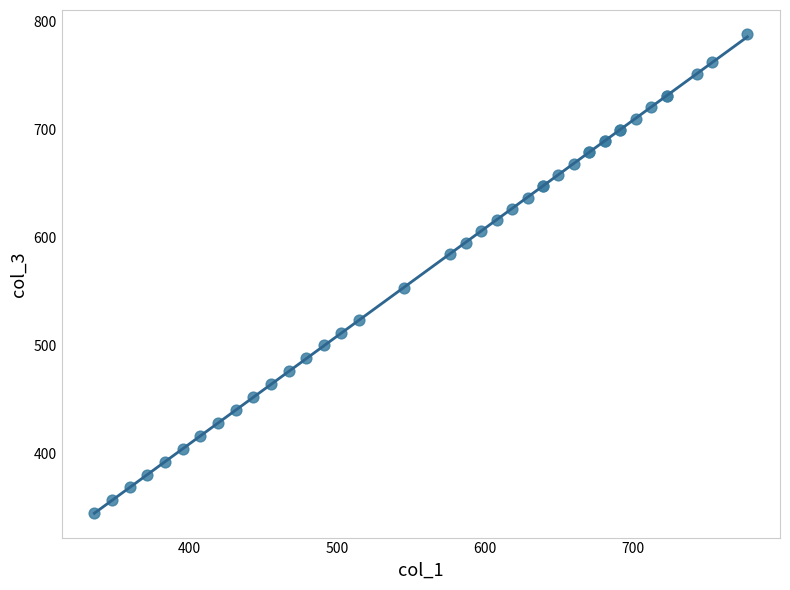

What Y value in the scatter plot is closest to 566?

552.7